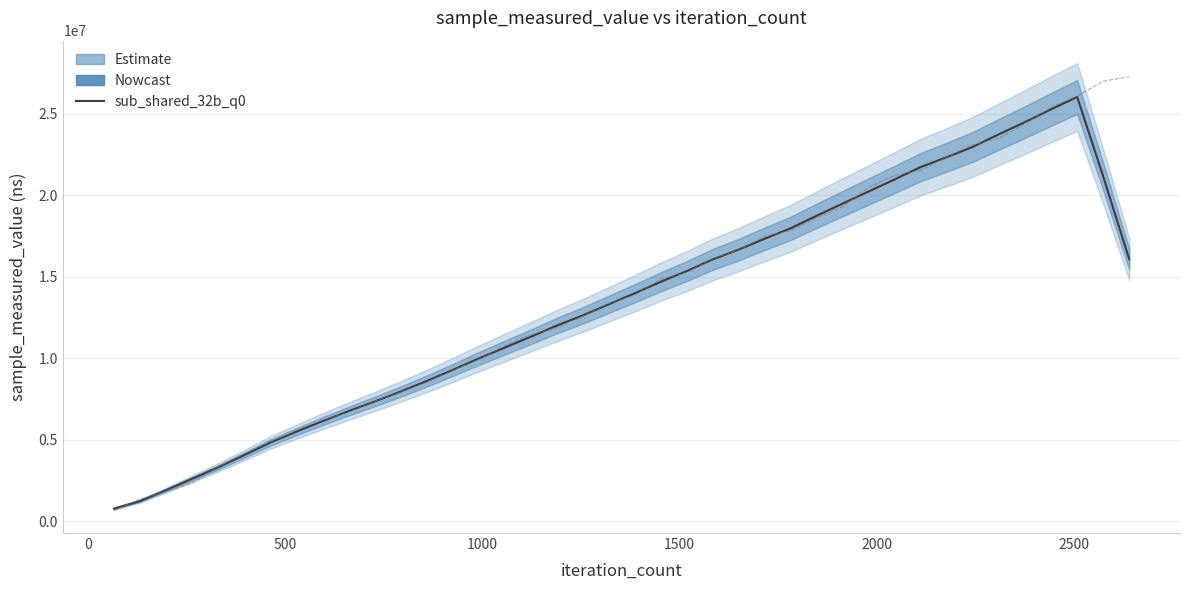

Reading left to right, list all the values displayed in this chart.

766531.8	1234884.8	1903365.6	2601043.0	3300822.0	4048126.4	4820101.2	5487696.8	6130878.8	6743749.8	7335393.8	7946555.4	8592152.8	9272711.0	9975114.0	10644522.4	11306927.0	11995069.0	12621819.6	13303327.0	13981756.0	14689082.6	15346011.8	16064334.2	16665272.0	17335907.6	17976548.0	18747446.0	19496732.8	20237476.8	20981950.4	21738519.0	22342727.8	22976822.8	23746411.6	24495577.6	25276310.4	26030689.6	21151930.0	16072301.2